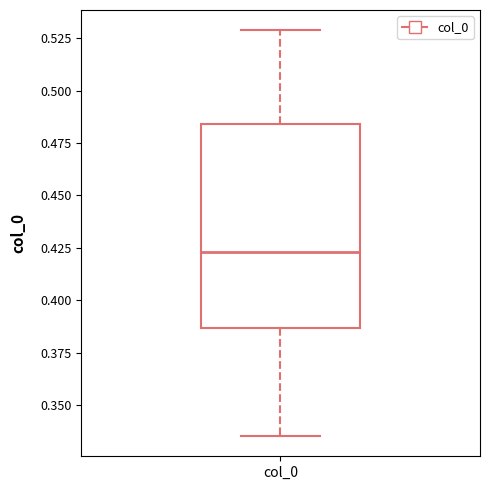

Where does the upper whisker of the box for col_0 end on the y-axis? The values are not printed on the chart, so give them approximately, as read against the axis.

0.530